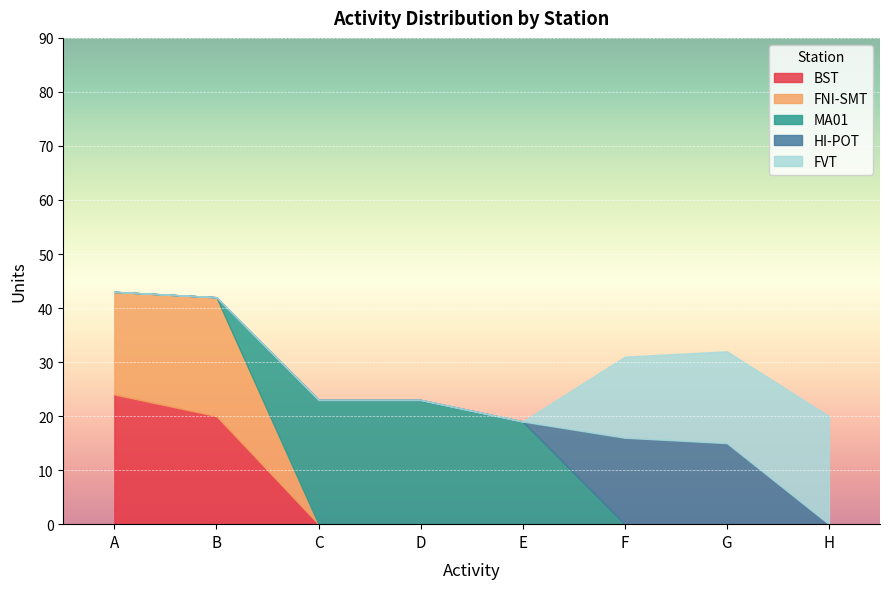

True or false: FVT has more than 0 points higher than both neighbors.

False